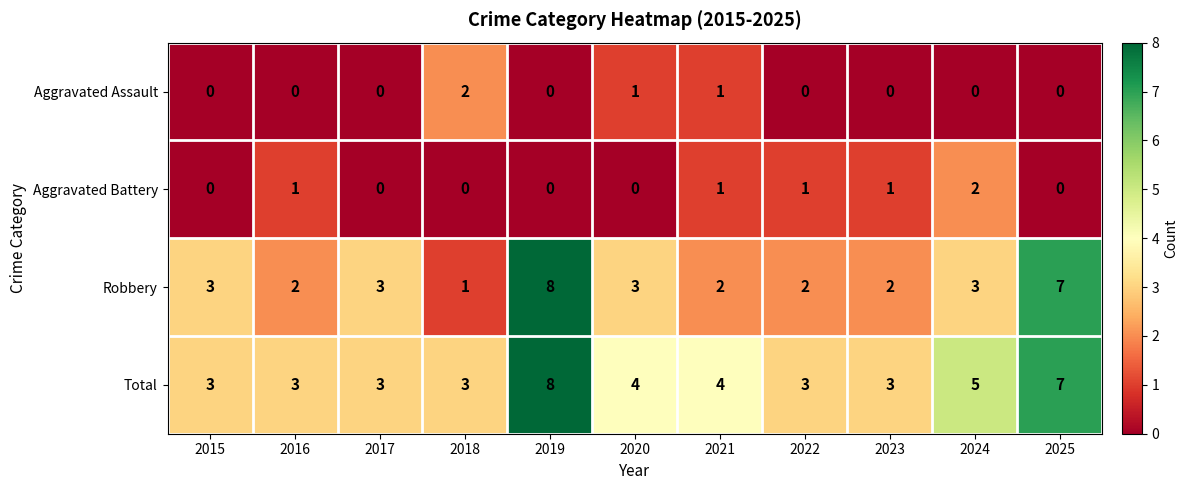

Which series has the largest total across all categories?

Total